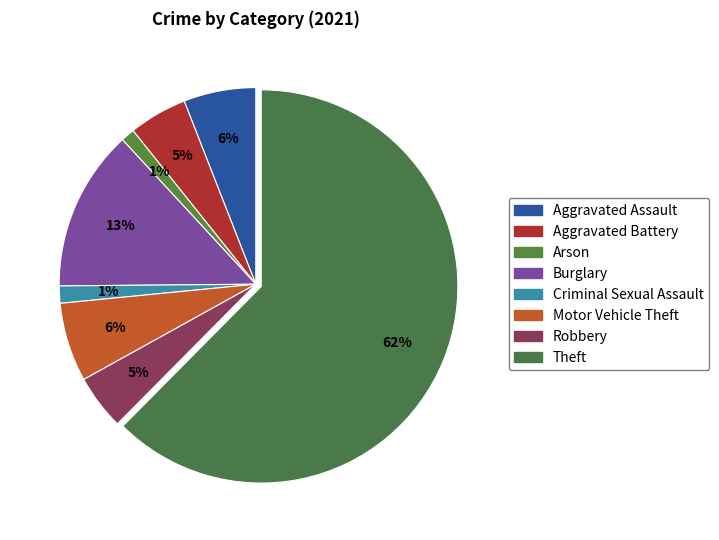

To the nearest percent, what is the difference between the Burglary and Arson slice percentages?

12%